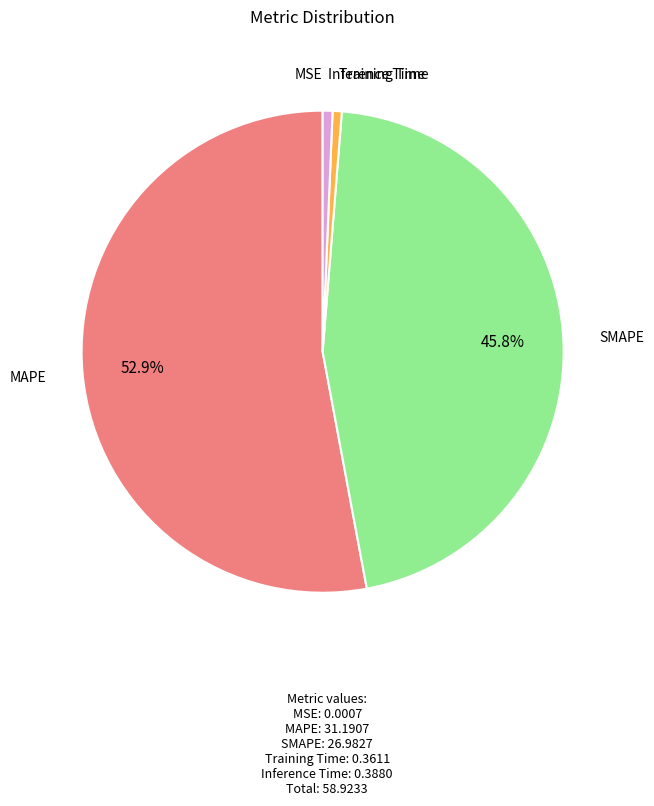

True or false: MAPE accounts for 53% of the total.

True